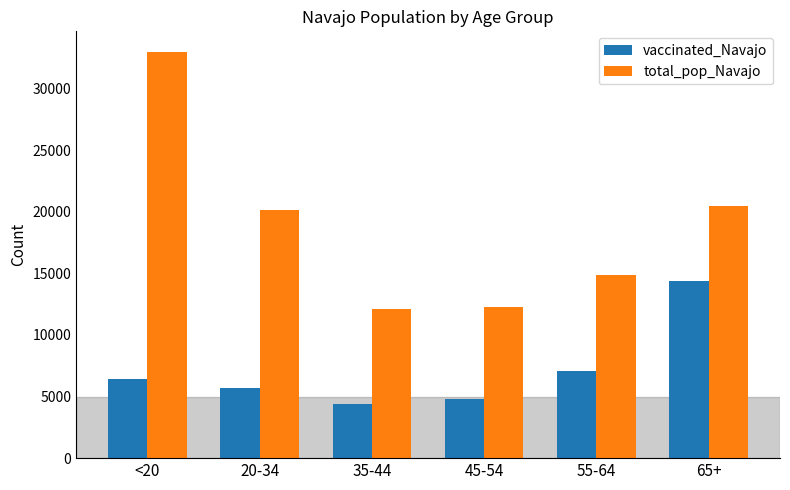

What is the smallest value displayed?

4385